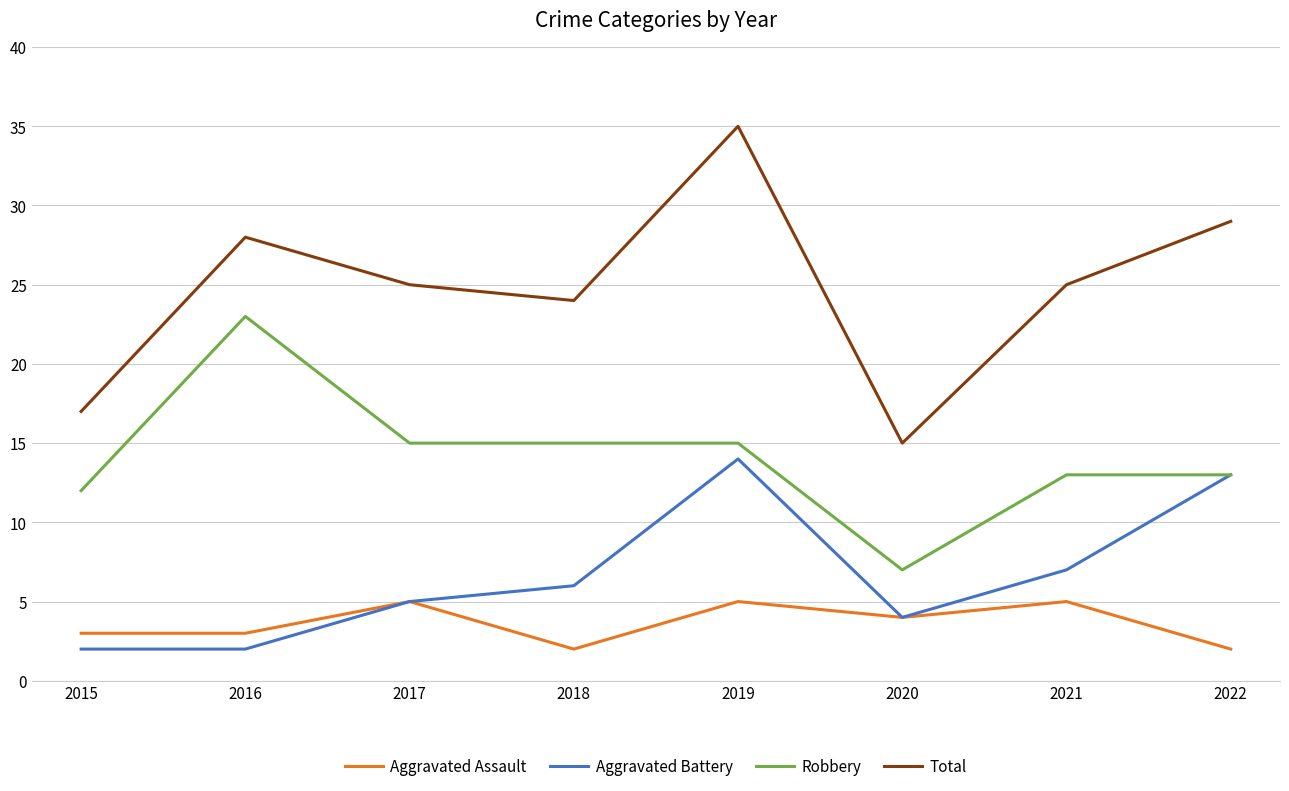

True or false: Aggravated Assault and Total intersect in this chart.

False